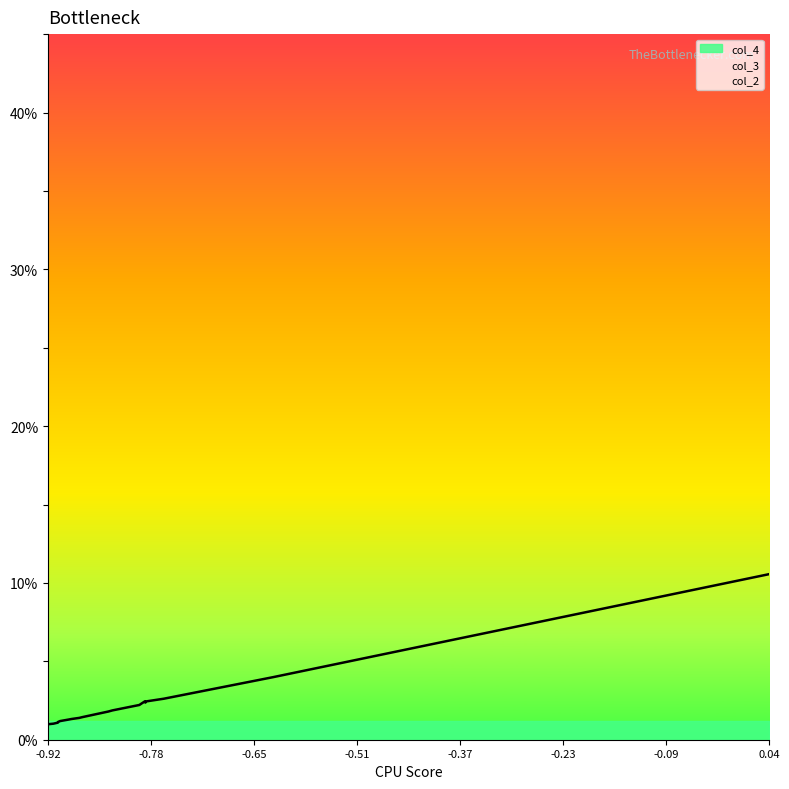

How many data points in col_3 are less than 1?

1